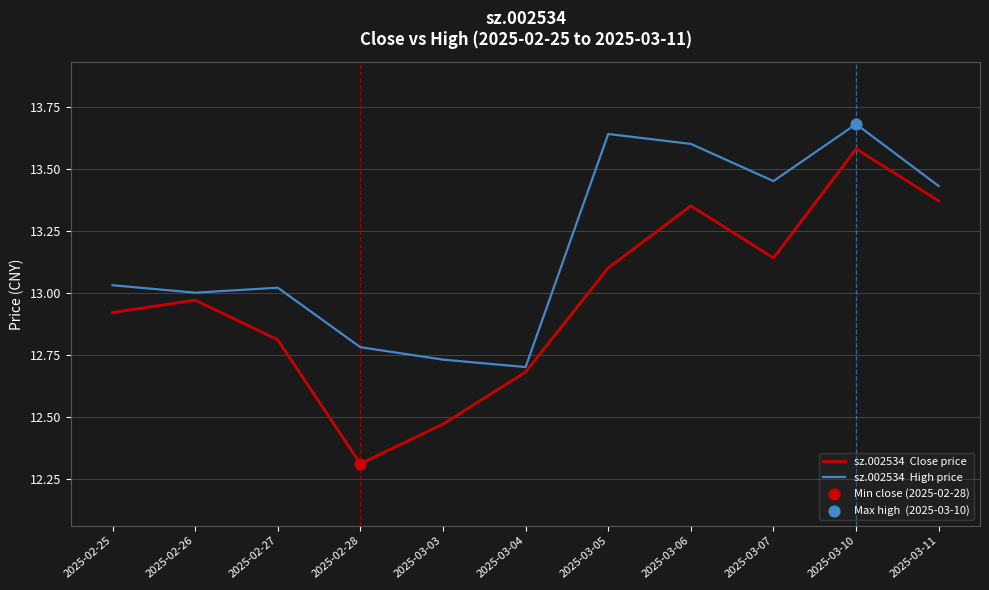

What is the spread (max minus min) of values at 2025-03-03?

0.3